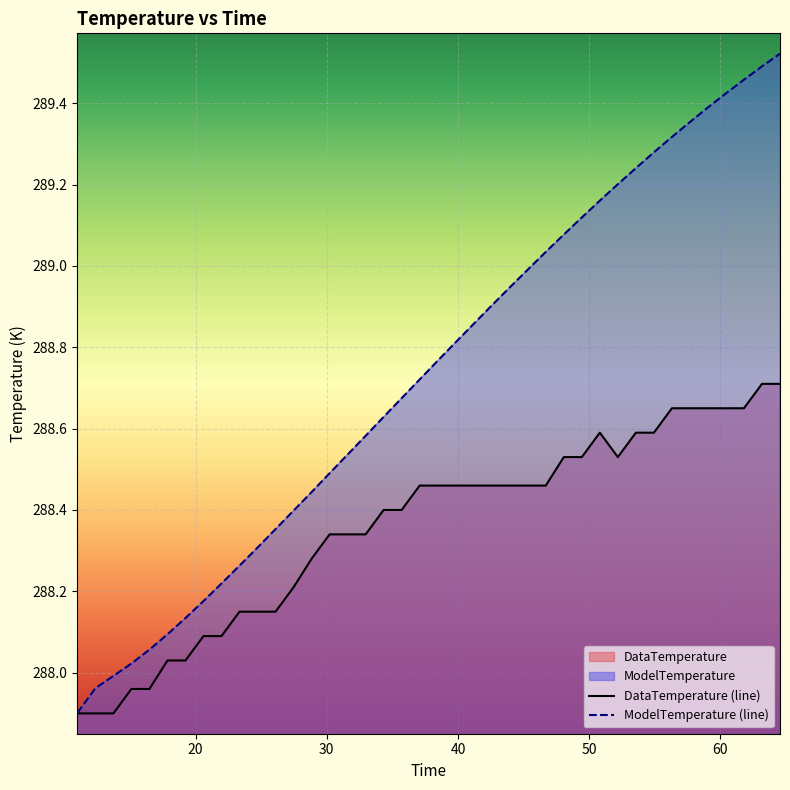

Which series has the largest total across all categories?

ModelTemperature (line)